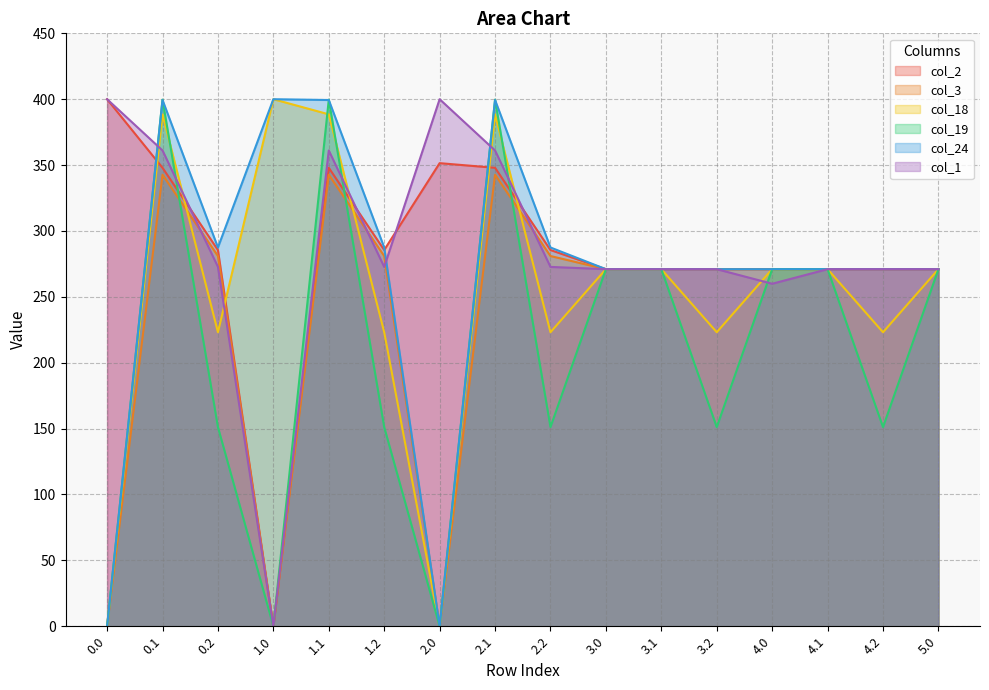

Reading left to right, extract all data points from this chart.

col_2: 0.0=400.0	0.1=347.9	0.2=285.5	1.0=0.0	1.1=347.9	1.2=285.5	2.0=351.5	2.1=347.9	2.2=285.5	3.0=271.0	3.1=271.0	3.2=271.0	4.0=271.0	4.1=271.0	4.2=271.0	5.0=271.0
col_3: 0.0=0.0	0.1=342.7	0.2=281.0	1.0=0.0	1.1=342.7	1.2=281.0	2.0=0.0	2.1=342.7	2.2=281.0	3.0=271.0	3.1=271.0	3.2=271.0	4.0=271.0	4.1=271.0	4.2=271.0	5.0=271.0
col_18: 0.0=0.0	0.1=388.5	0.2=223.1	1.0=400.0	1.1=388.5	1.2=223.1	2.0=0.0	2.1=388.5	2.2=223.1	3.0=271.0	3.1=271.0	3.2=223.1	4.0=271.0	4.1=271.0	4.2=223.1	5.0=271.0
col_19: 0.0=0.0	0.1=399.7	0.2=151.1	1.0=0.0	1.1=399.7	1.2=151.1	2.0=0.0	2.1=399.7	2.2=151.1	3.0=271.0	3.1=271.0	3.2=151.1	4.0=271.0	4.1=271.0	4.2=151.1	5.0=271.0
col_24: 0.0=0.0	0.1=399.4	0.2=287.5	1.0=400.0	1.1=399.4	1.2=287.5	2.0=0.0	2.1=399.4	2.2=287.5	3.0=271.0	3.1=271.0	3.2=271.0	4.0=271.0	4.1=271.0	4.2=271.0	5.0=271.0
col_1: 0.0=400.0	0.1=361.1	0.2=272.7	1.0=0.0	1.1=361.1	1.2=272.7	2.0=400.0	2.1=361.1	2.2=272.7	3.0=271.0	3.1=271.0	3.2=271.0	4.0=259.9	4.1=271.0	4.2=271.0	5.0=271.0